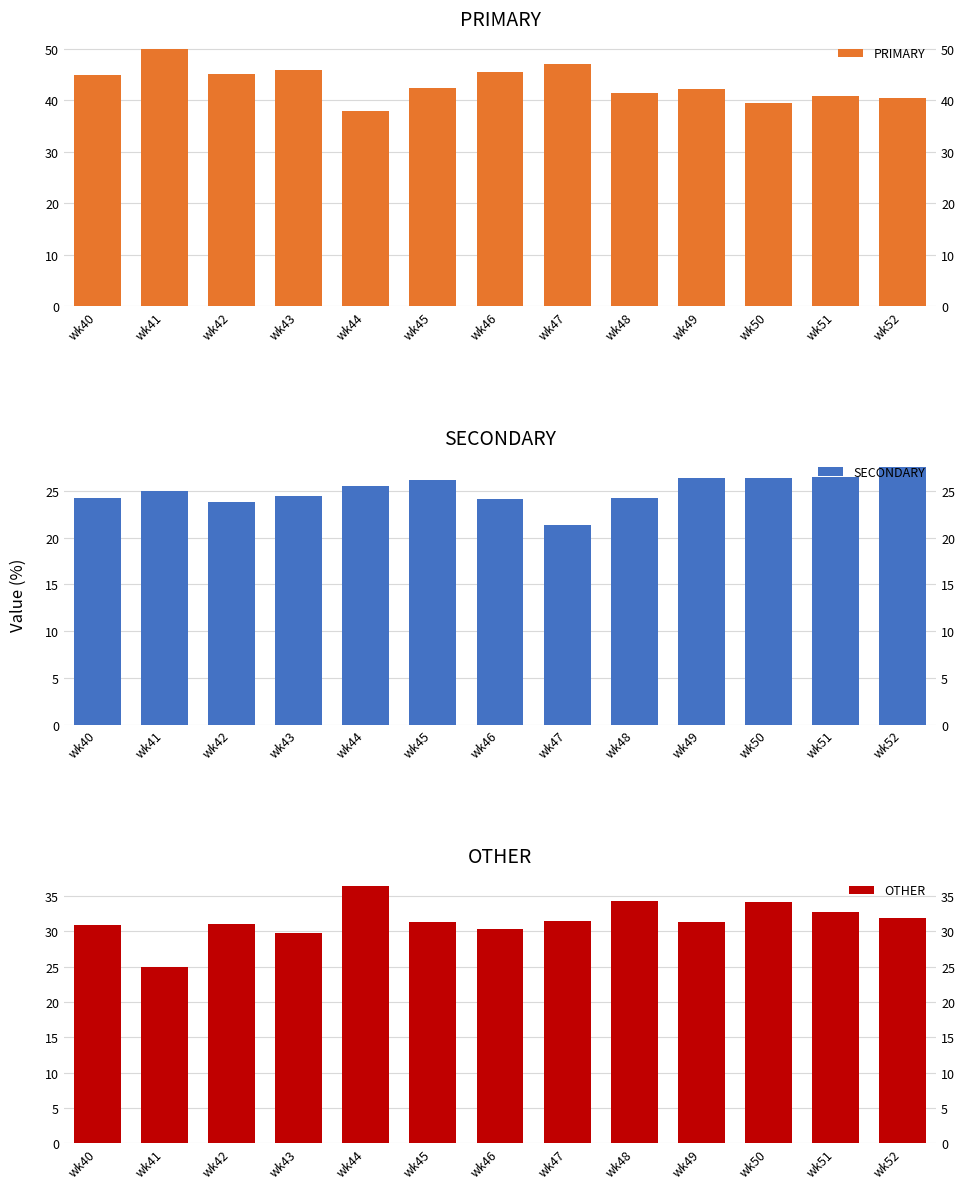

Which has a higher value, wk49 or wk52?

wk49